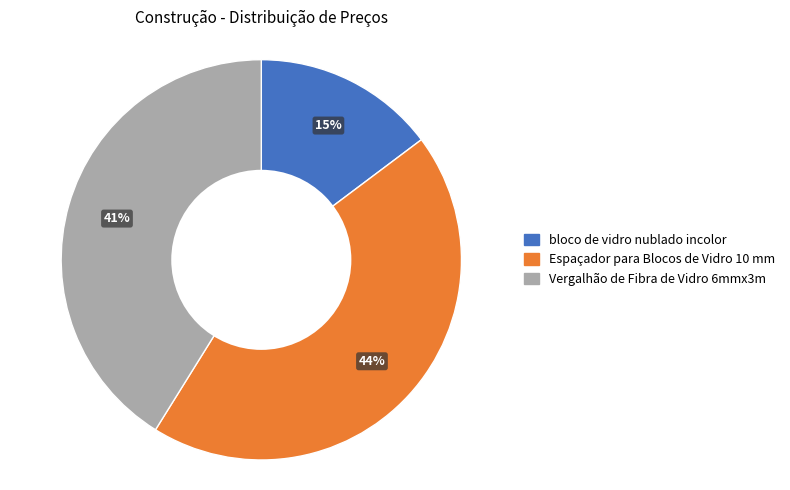

To the nearest percent, what is the difference between the Vergalhão de Fibra de Vidro 6mmx3m and Espaçador para Blocos de Vidro 10 mm slice percentages?

3%